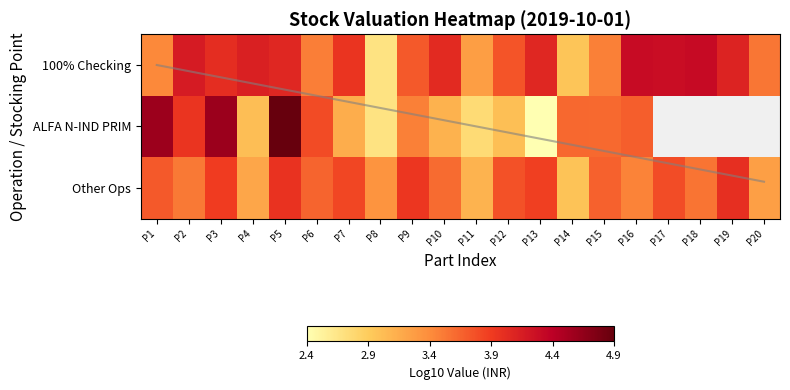

At which category is the sum across all series the highest?

P5